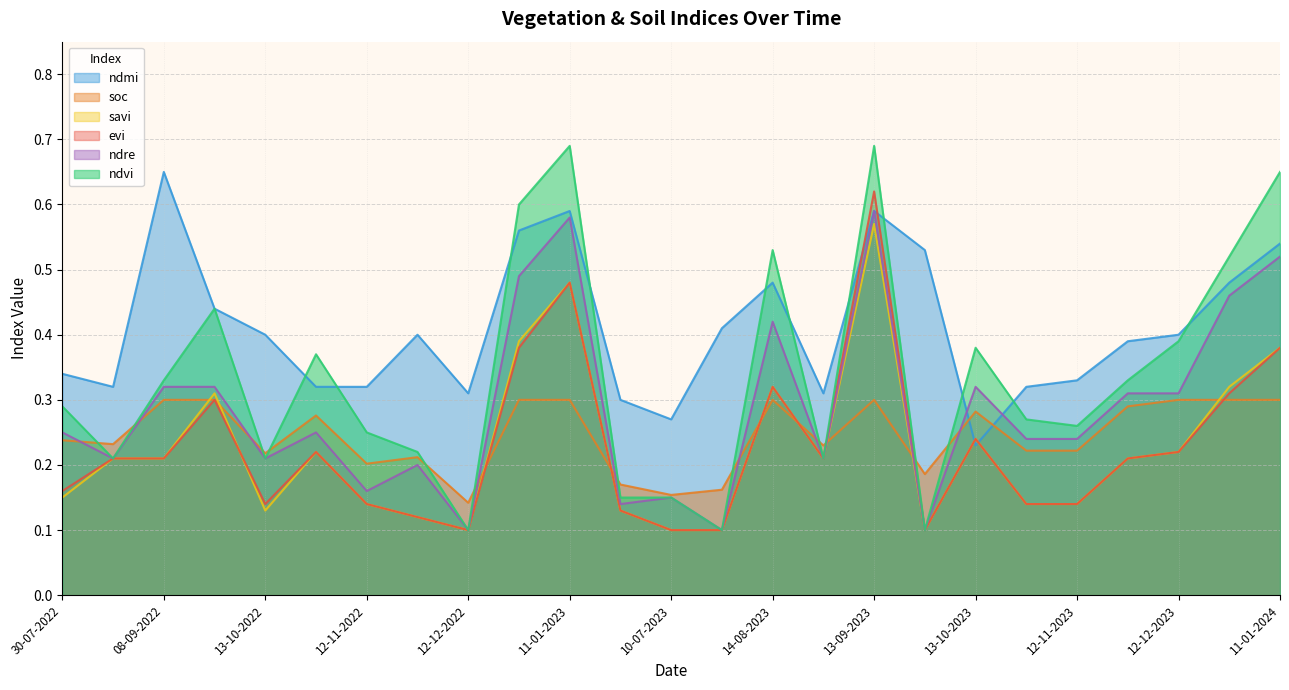

What is the value of the ndvi point at the 4th from the left?

0.4